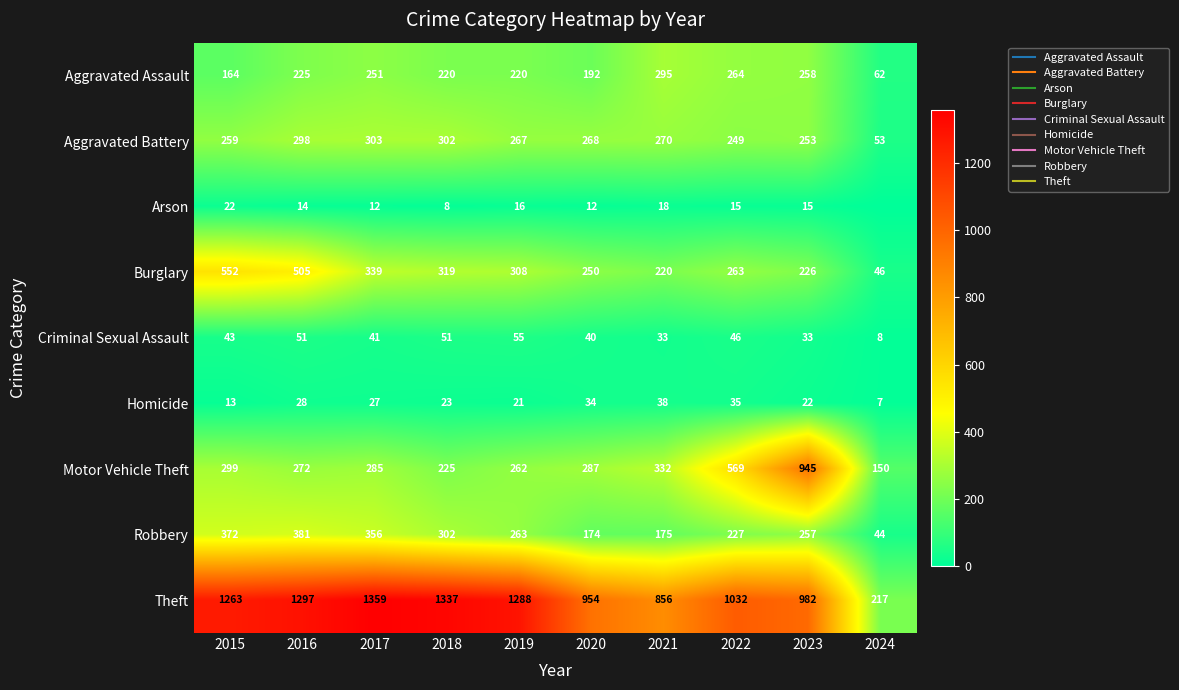

What is the difference between the highest and lowest values at 2021?

838